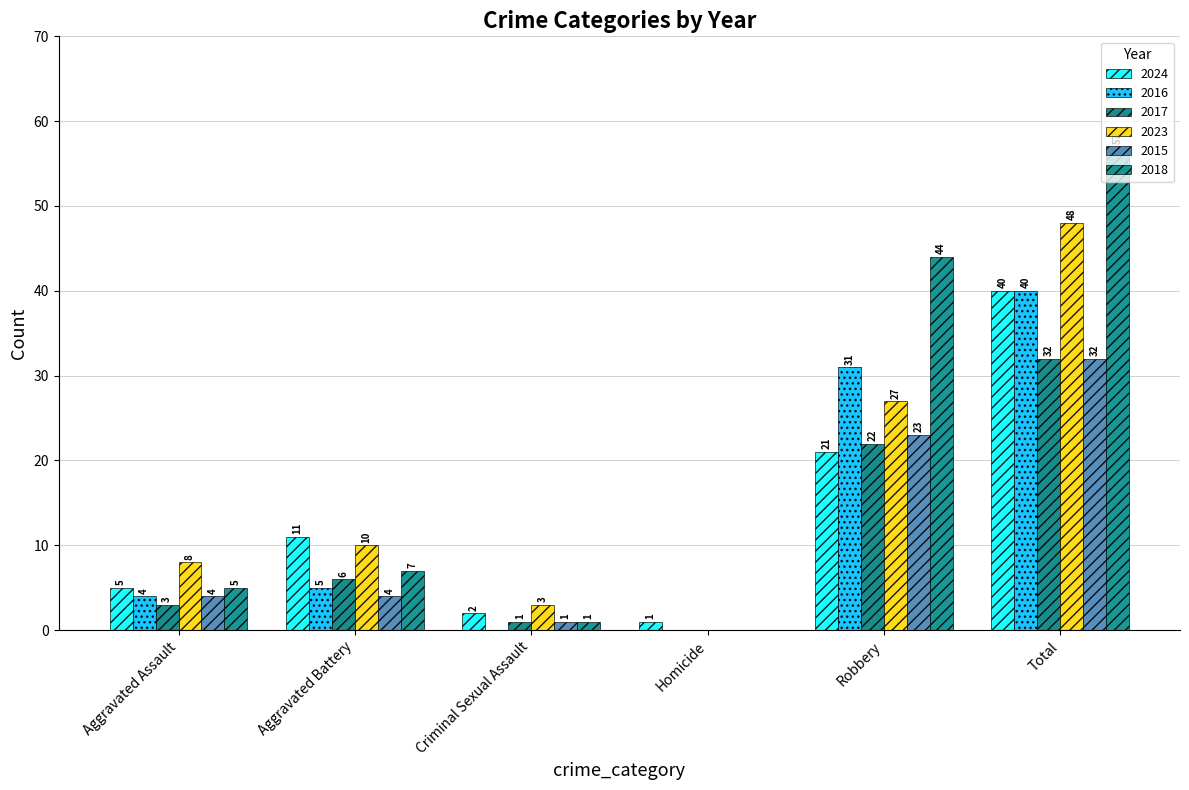

Reading left to right, list all the values displayed in this chart.

2024: 5	11	2	1	21	40
2016: 4	5	0	0	31	40
2017: 3	6	1	0	22	32
2023: 8	10	3	0	27	48
2015: 4	4	1	0	23	32
2018: 5	7	1	0	44	57